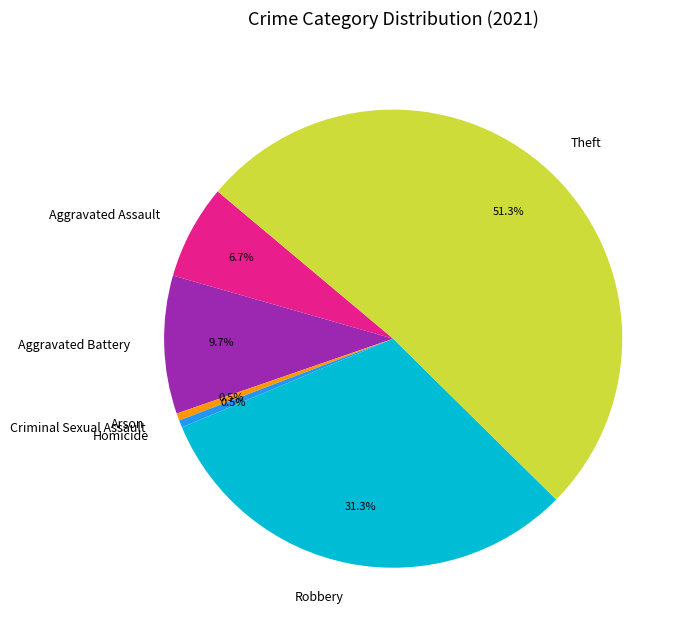

Approximately how many times larger is the value at Robbery compared to Aggravated Assault?

4.7